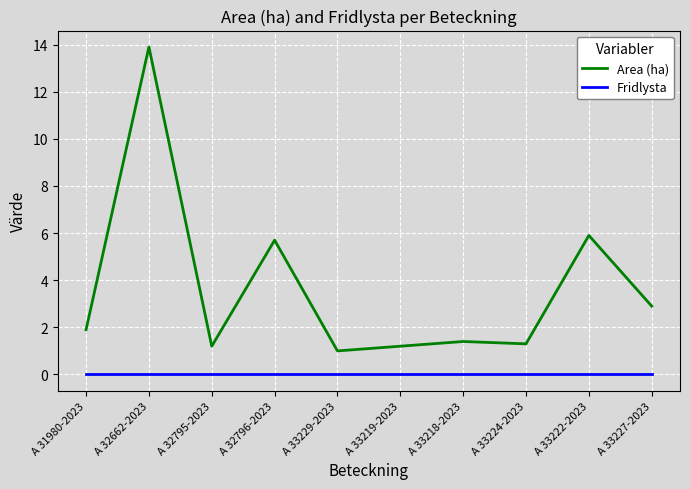

Which series has the widest spread of values?

Area (ha)